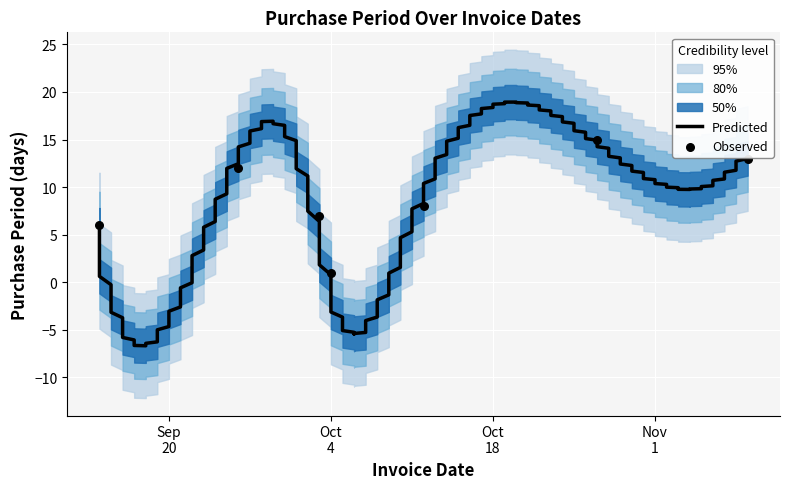

What is the ratio of the value at 2016-09-14 to the value at 2016-11-09?

0.5